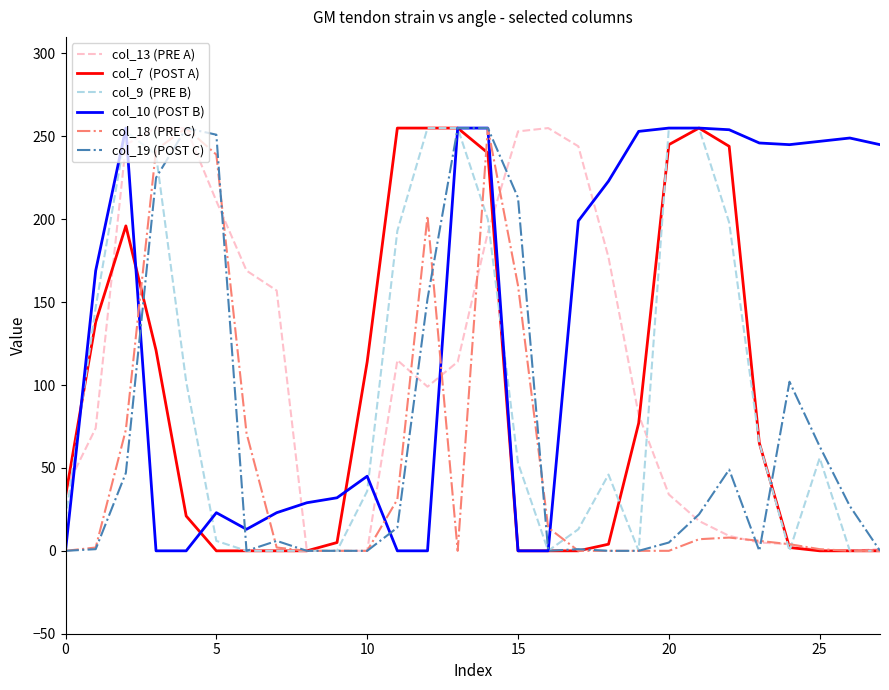

What is the greatest value displayed?

255